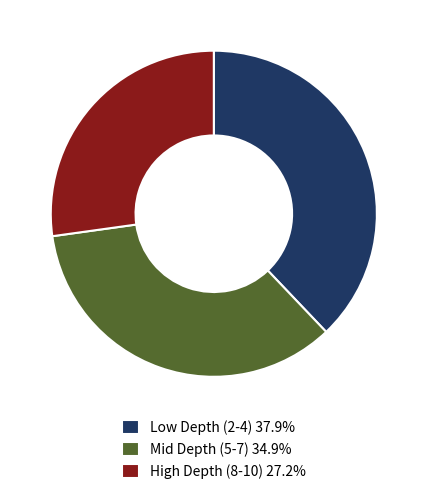

Approximately how many times larger is the value at High Depth (8-10) 27.2% compared to Low Depth (2-4) 37.9%?

0.7